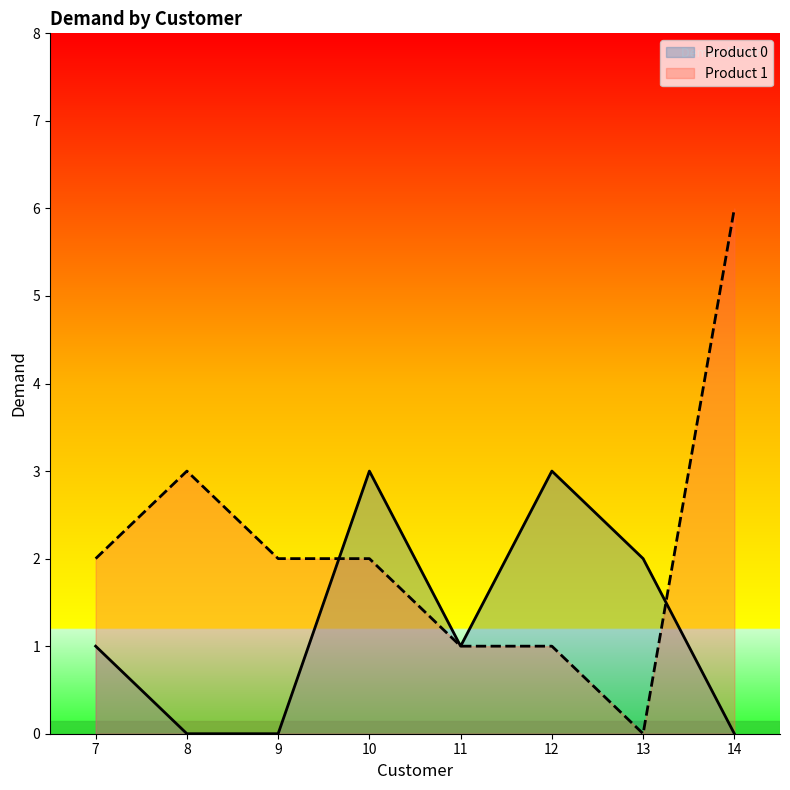

Between which two adjacent categories do Product 1 and Product 0 first intersect?

9 and 10